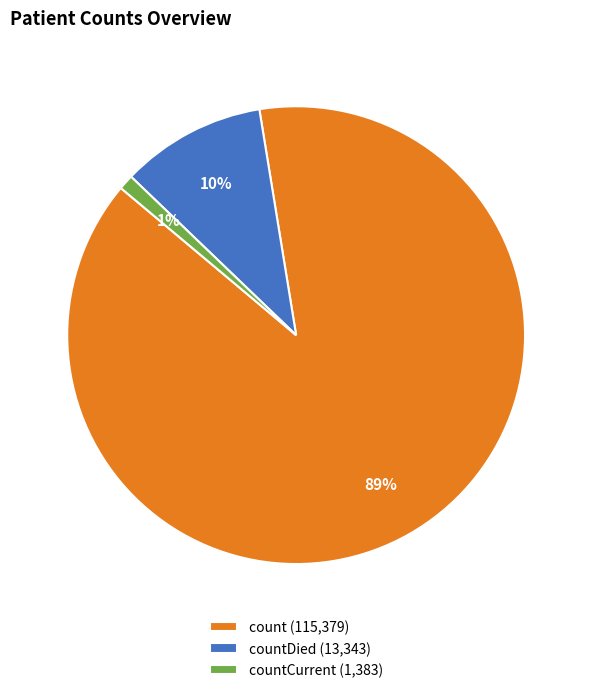

What percentage is the countCurrent (1,383) slice, to the nearest percent?

1%